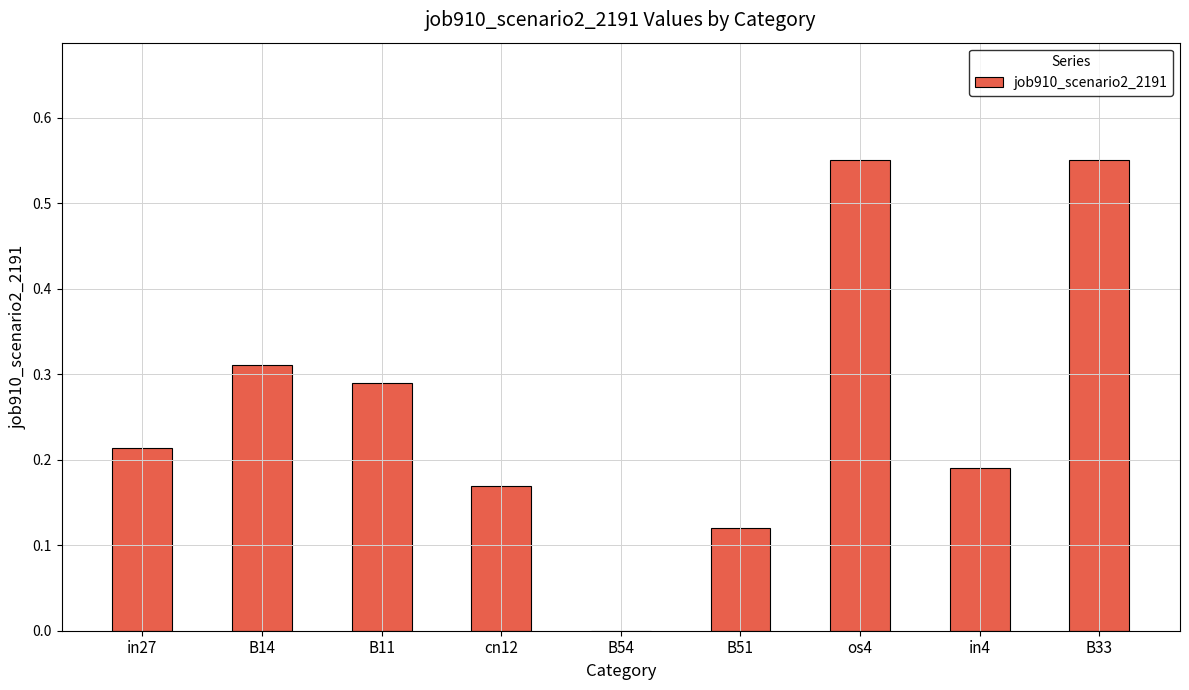

Which has a higher value, B33 or in4?

B33